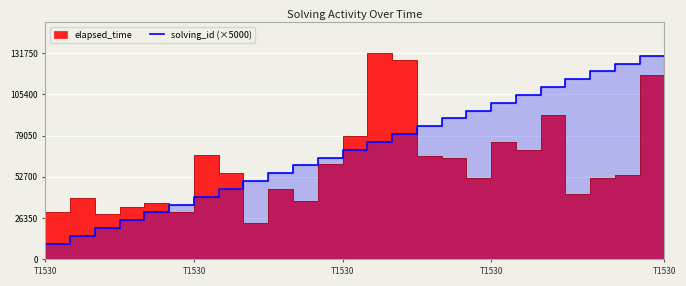

How many data points are above 70000?

12